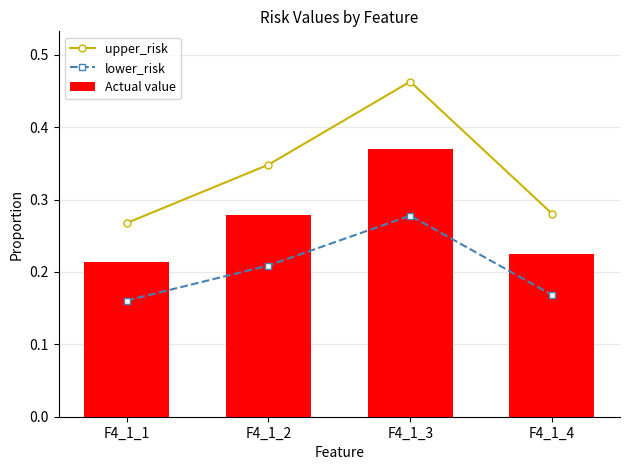

List the labels in order of lower_risk value, largest first.

F4_1_3, F4_1_2, F4_1_4, F4_1_1